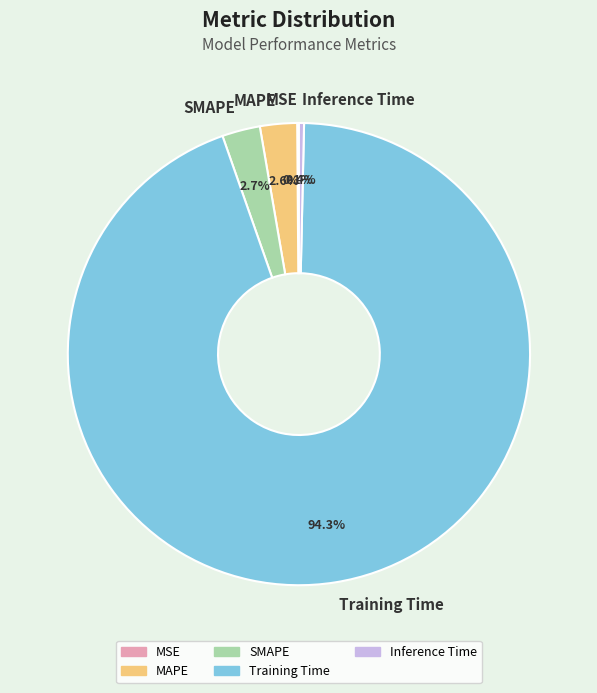

To the nearest percent, what is the difference between the largest and smallest slice percentages?

94%